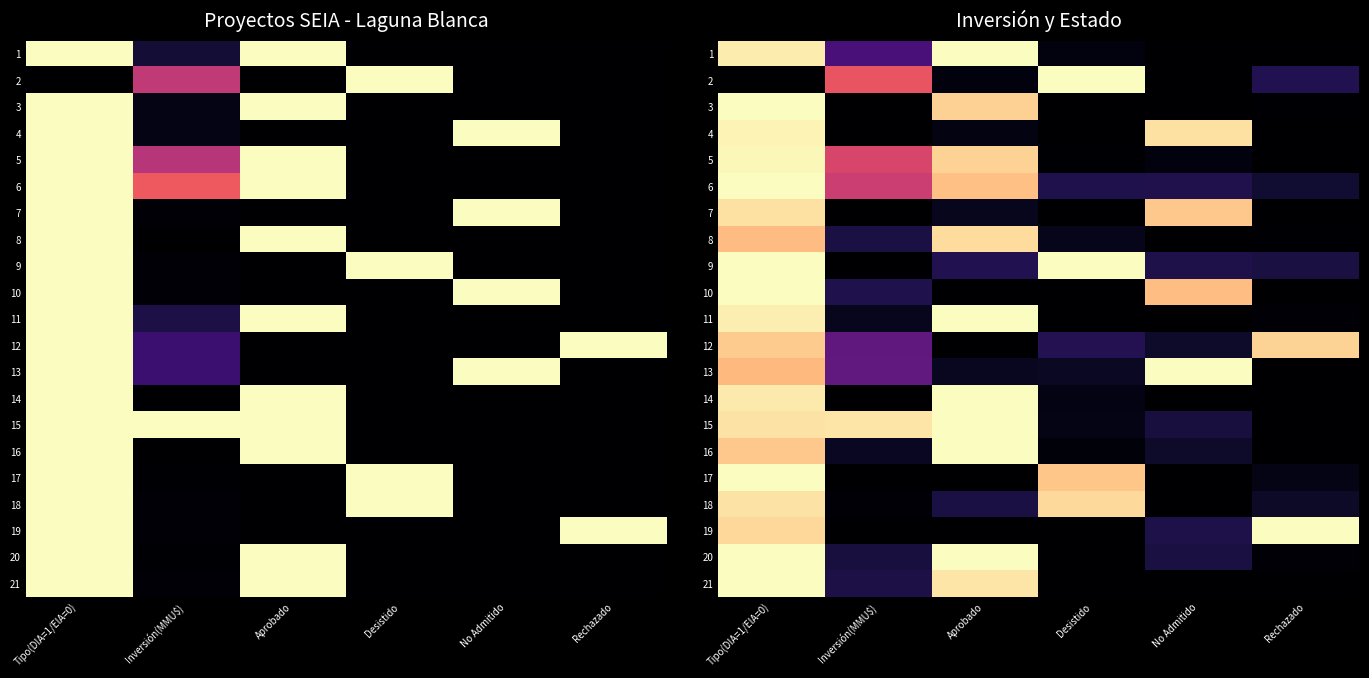

Rank the series by their maximum value, from lowest to highest.

12, 8, 7, 18, 4, 5, 1, 2, 3, 6, 9, 10, 11, 13, 14, 15, 16, 17, 19, 20, 21